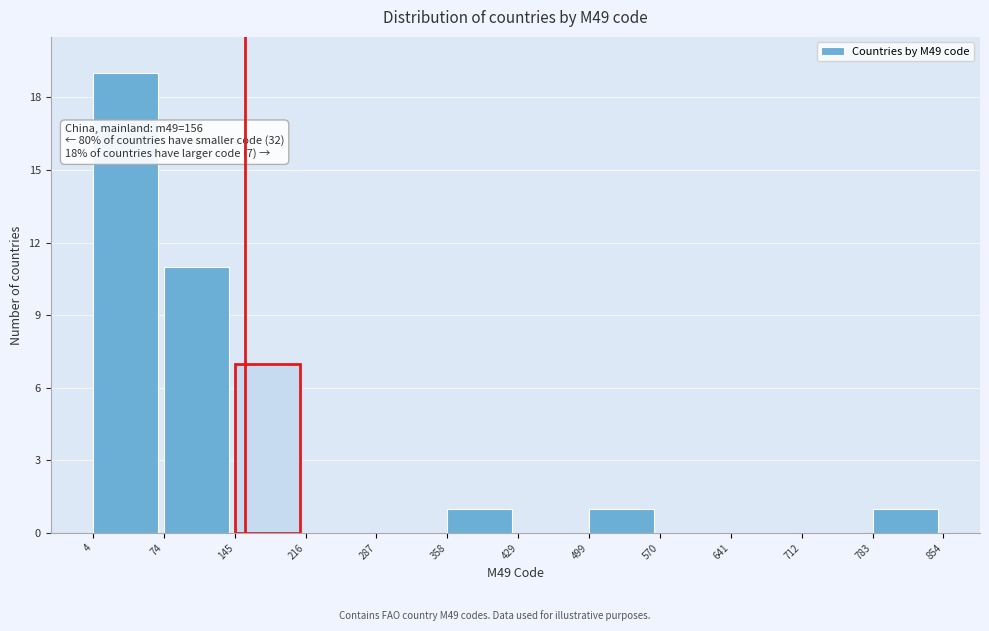

Which range on the x-axis has the tallest bar?

4 to 74